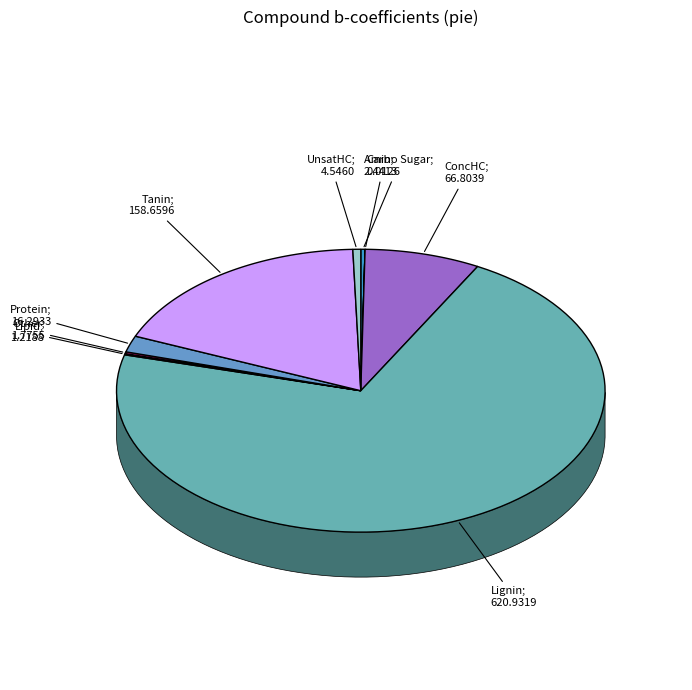

To the nearest percent, what percentage of the pie is Lignin?

71%